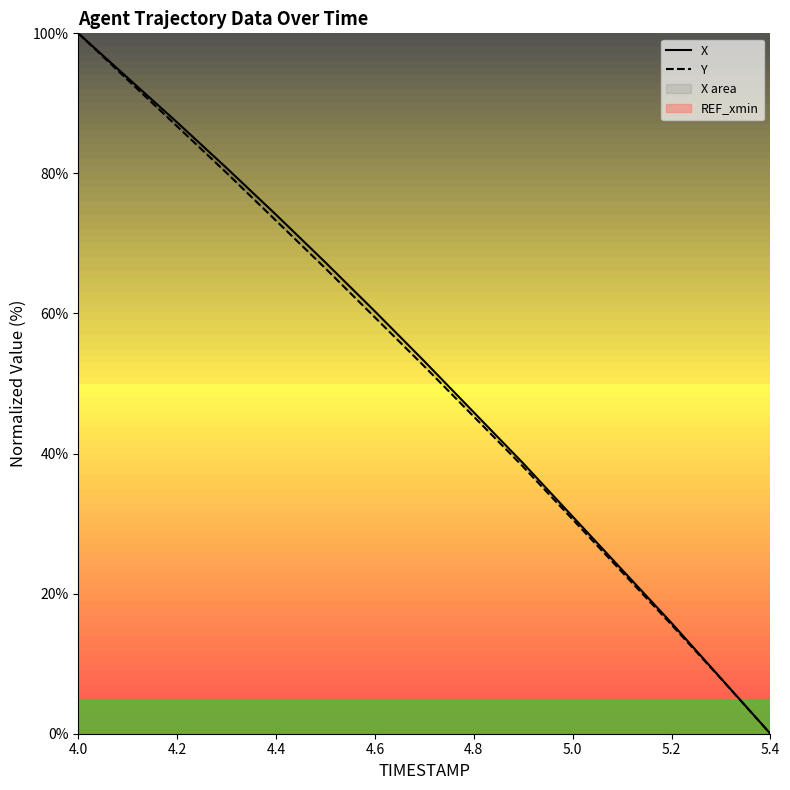

Reading left to right, extract all data points from this chart.

X: 100.0	93.6	87.3	80.8	74.1	67.3	60.3	53.2	45.9	38.6	31.0	23.4	15.8	7.9	0.0
Y: 100.0	93.4	86.7	80.1	73.3	66.4	59.4	52.4	45.3	38.1	30.6	23.1	15.6	7.9	0.0